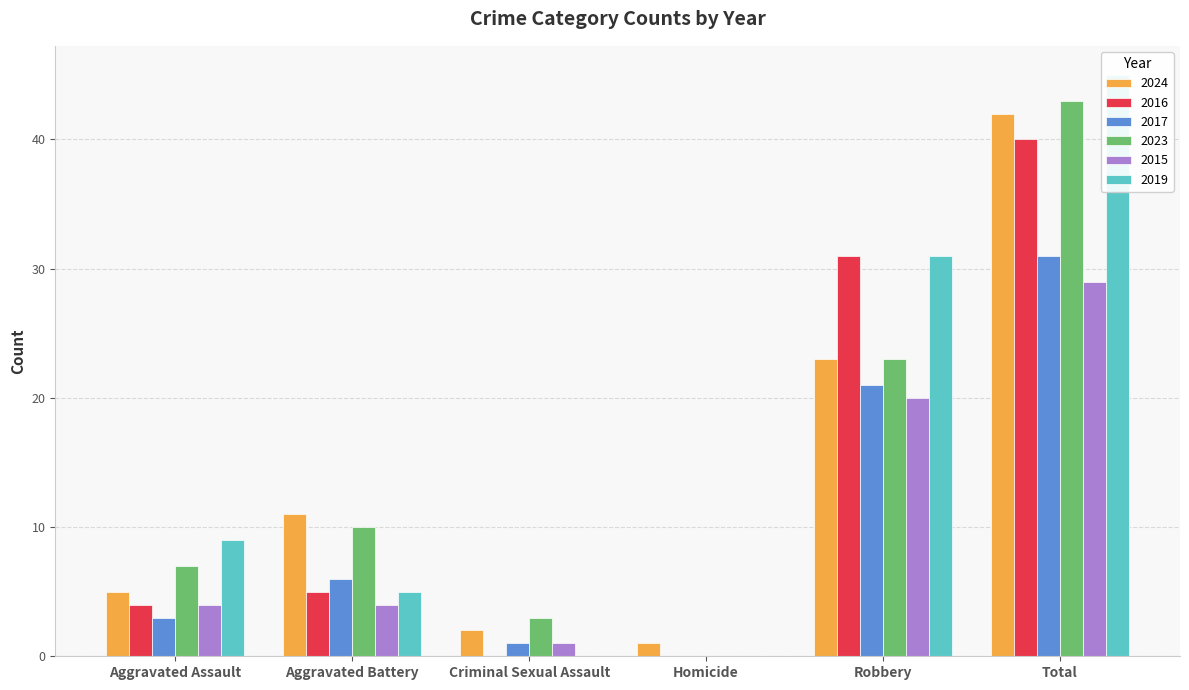

What is the highest value of the 2019 series?

45